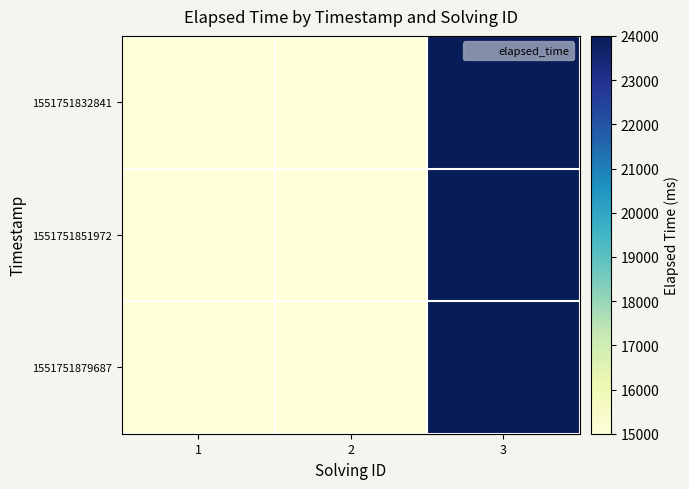

Reading right to left, extract all data points from this chart.

1551751832841: 3=24000	2=15000	1=15000
1551751851972: 3=24000	2=15000	1=15000
1551751879687: 3=24000	2=15000	1=15000